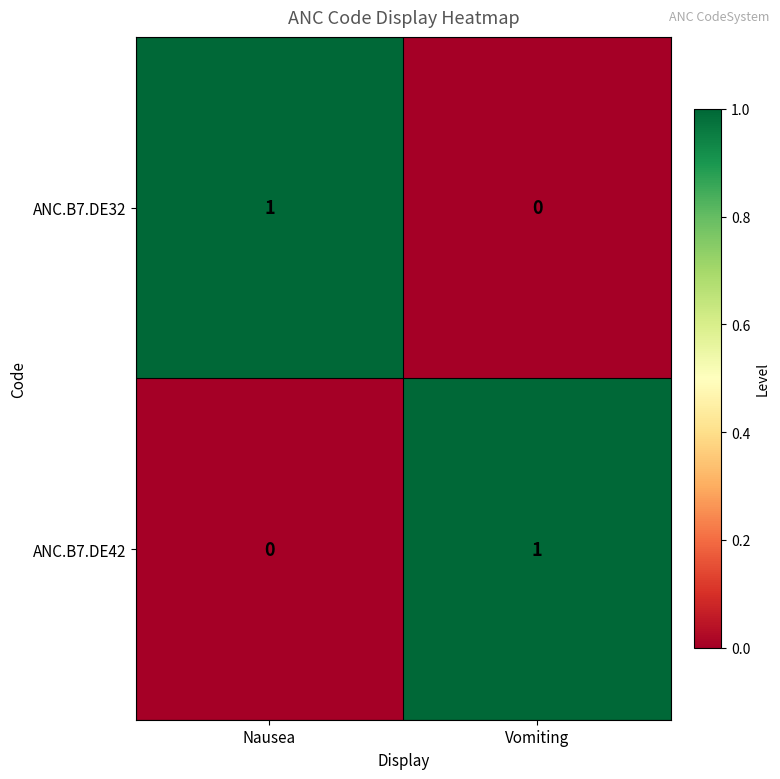

Where is ANC.B7.DE42 nearest to the value 0?

Nausea